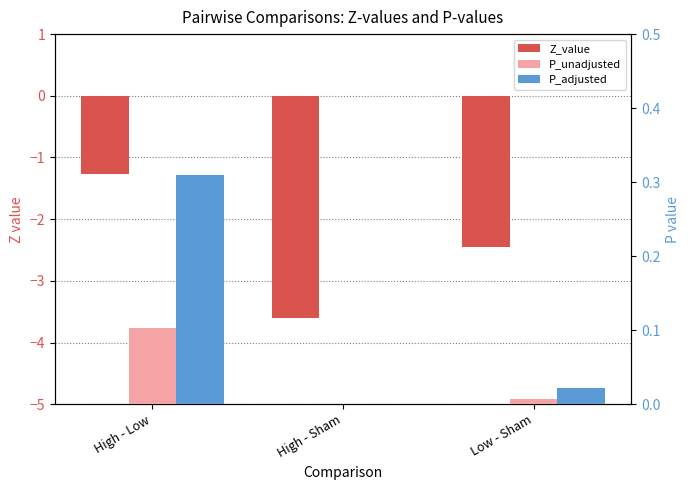

Where is P_adjusted nearest to the value 0?

High - Sham